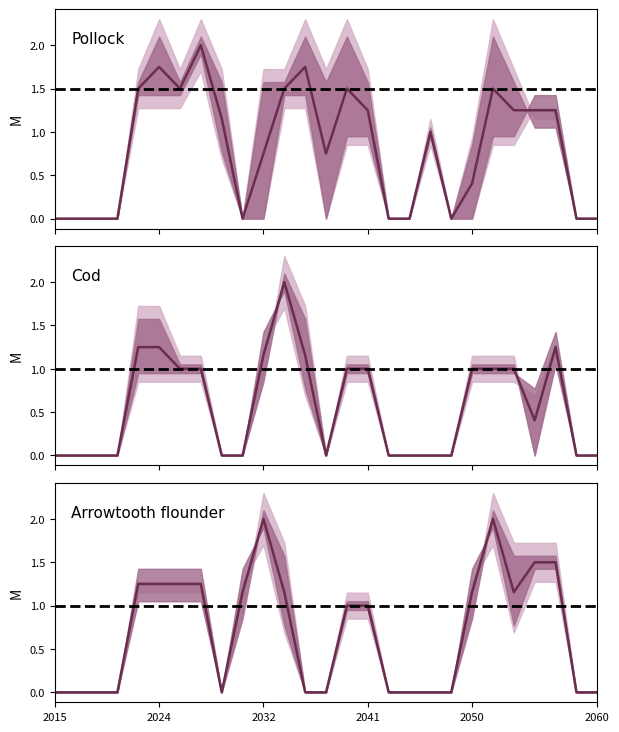

What is the greatest value displayed?

2.0